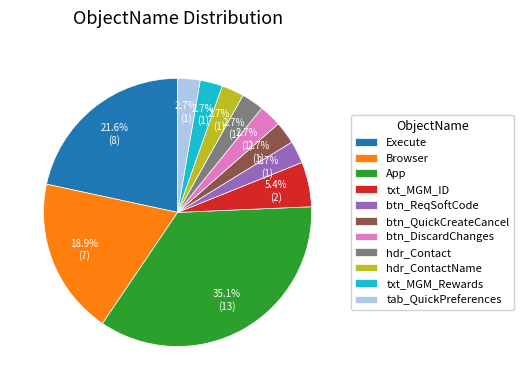

What percentage is the txt_MGM_Rewards slice, to the nearest percent?

3%